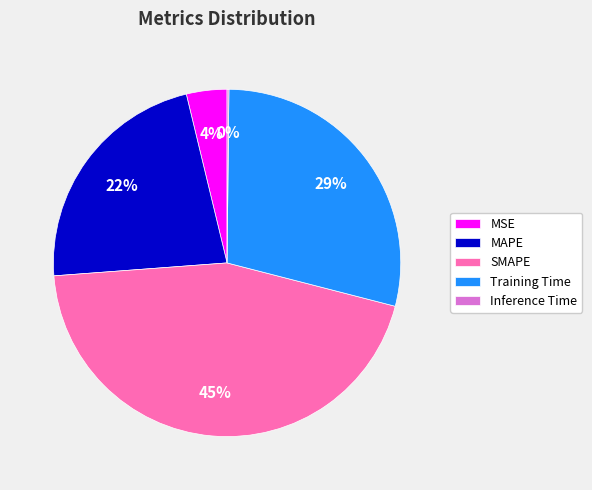

Is there a majority slice in this chart?

No